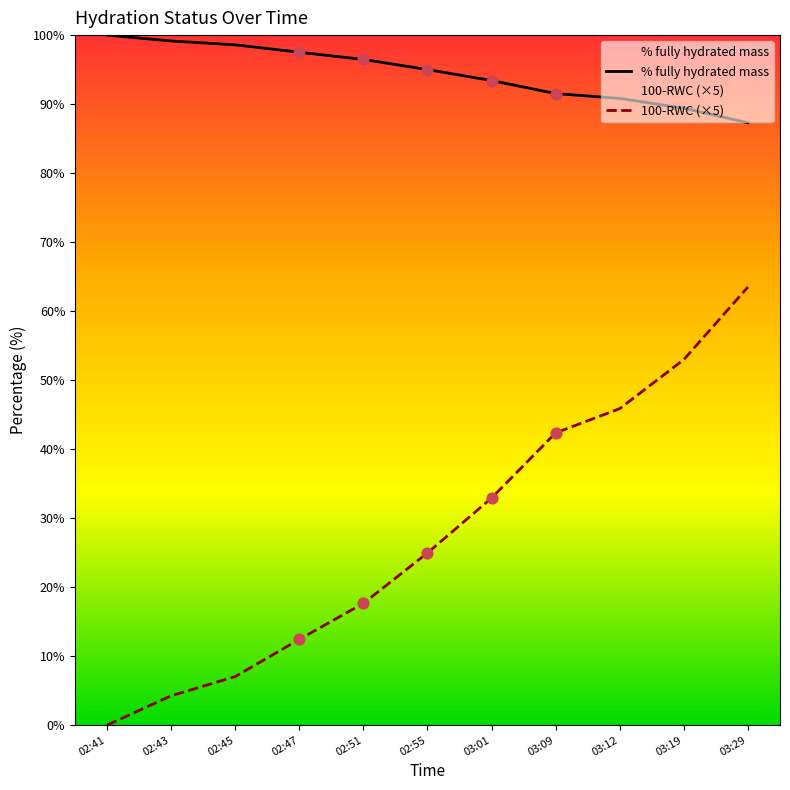

Which series has the widest spread of Y values?

100-RWC (×5)